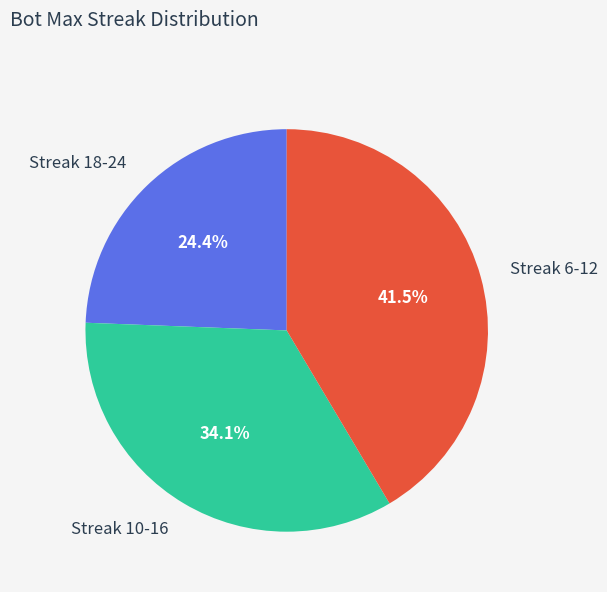

To the nearest percent, what is the difference between the largest and smallest slice percentages?

17%